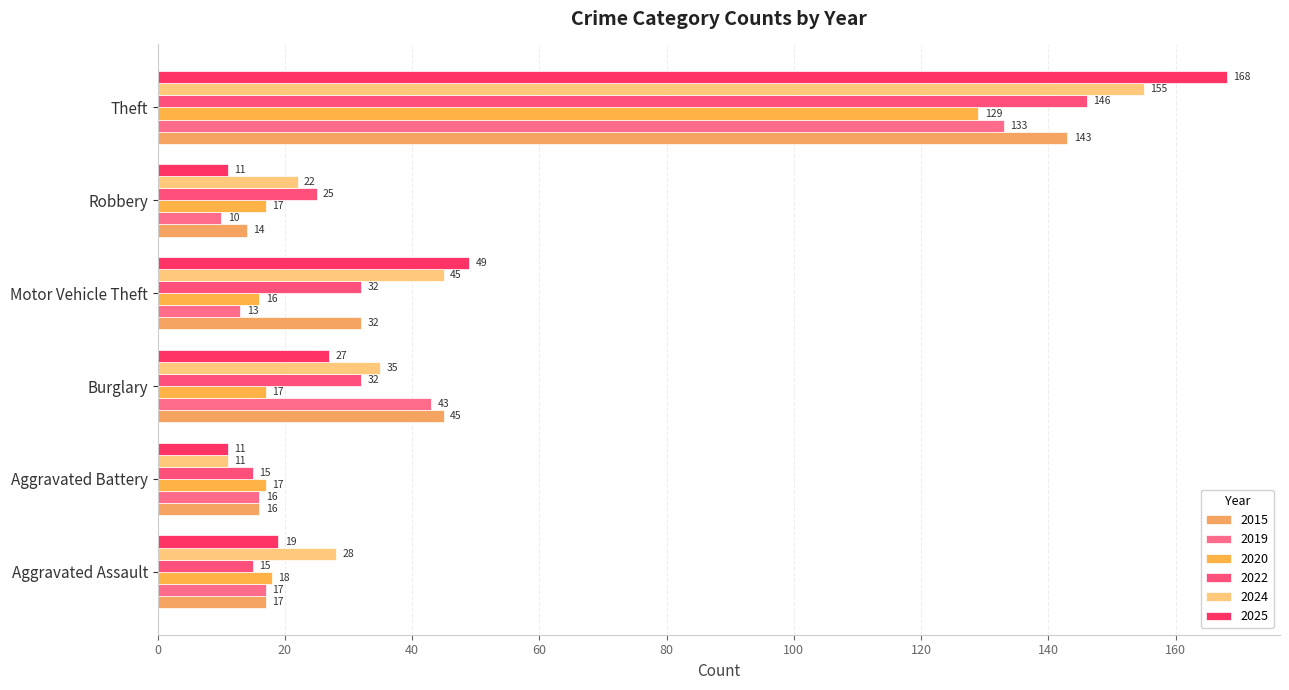

True or false: 2025 has a value of 17 at Burglary.

False